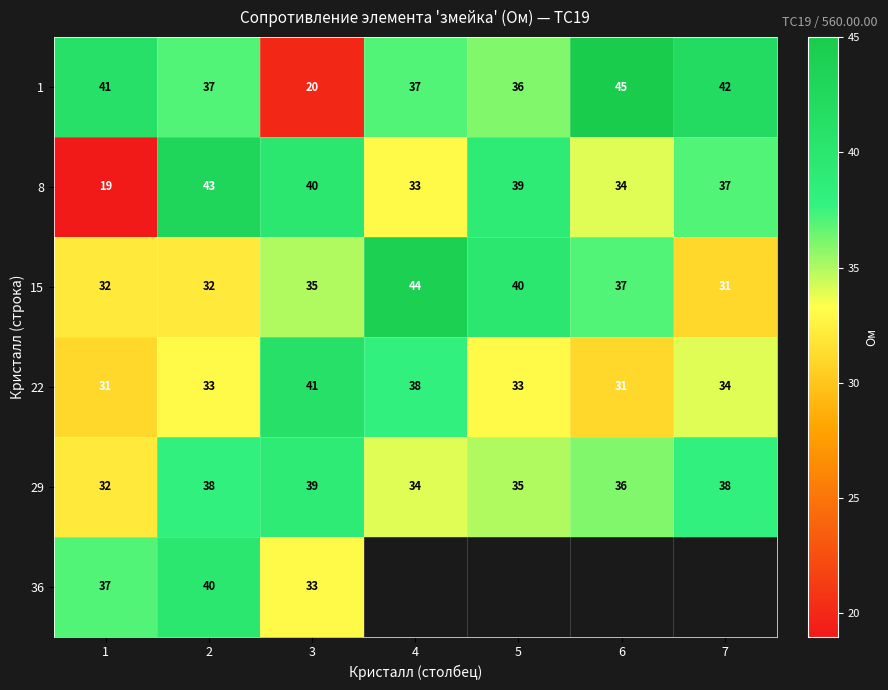

What is the sum of the 29 values at 4 and 2?

72